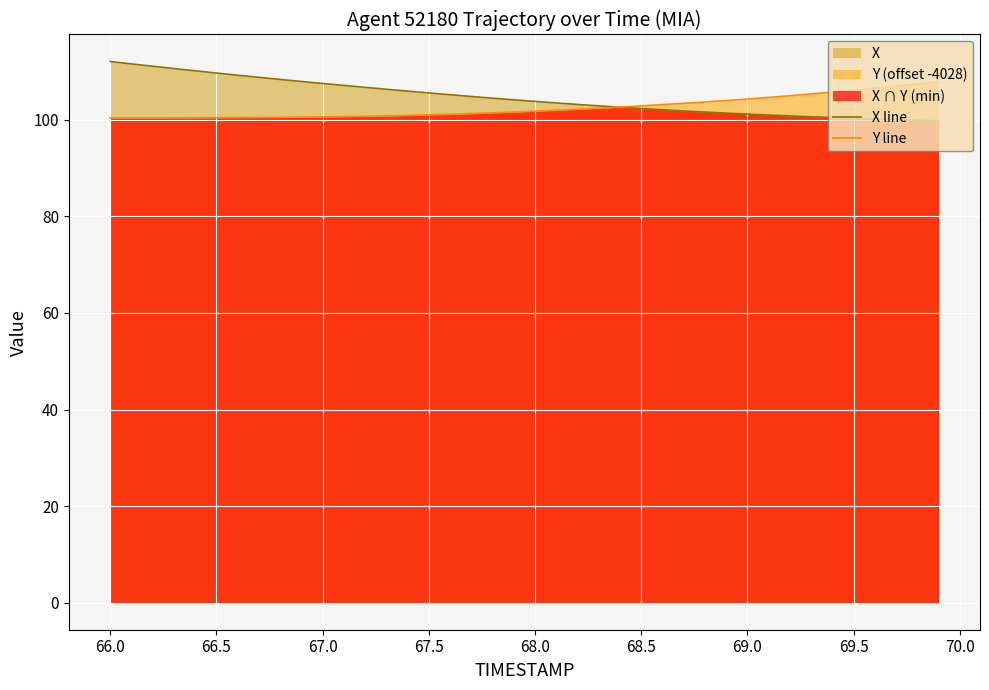

What is the difference between the maximum and minimum values in the Y line series?

7.4